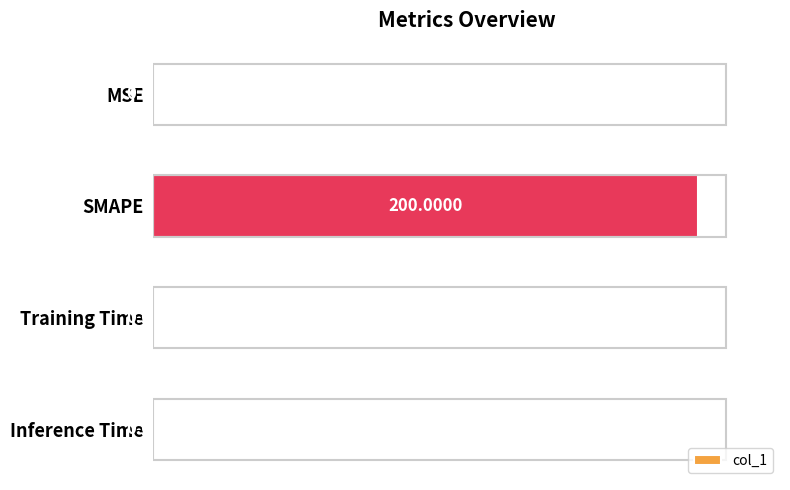

What is the sum of all values?

200.4